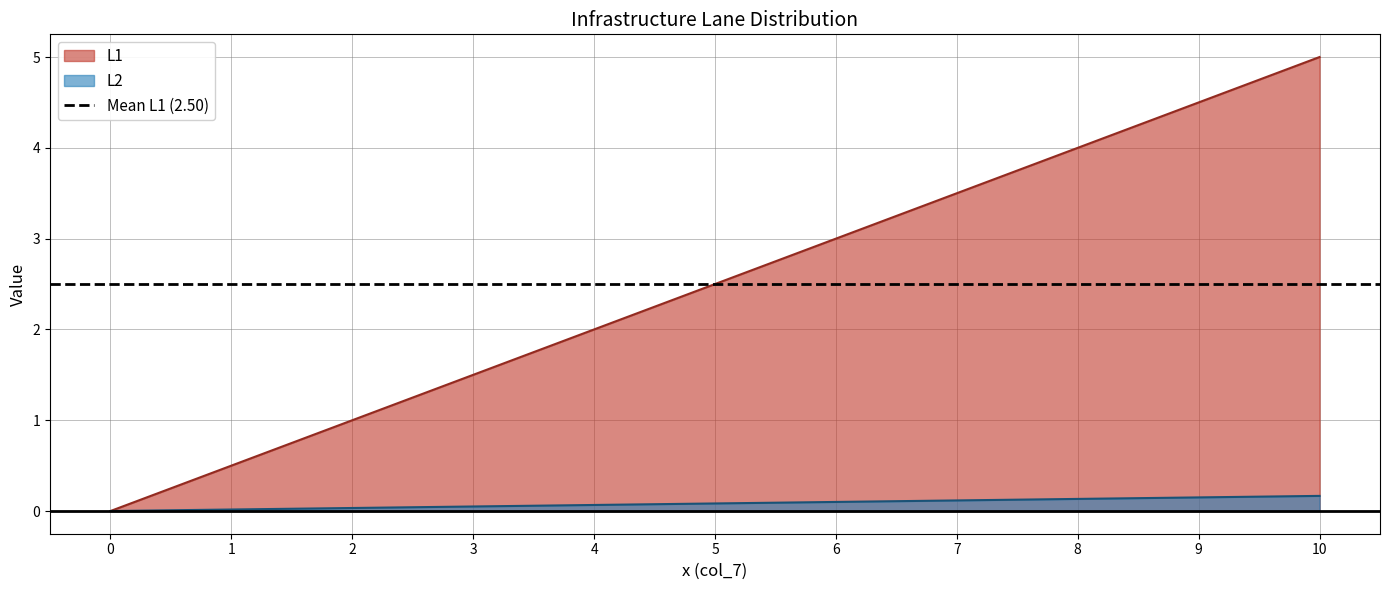

True or false: L1 has more than 1 points higher than both neighbors.

False